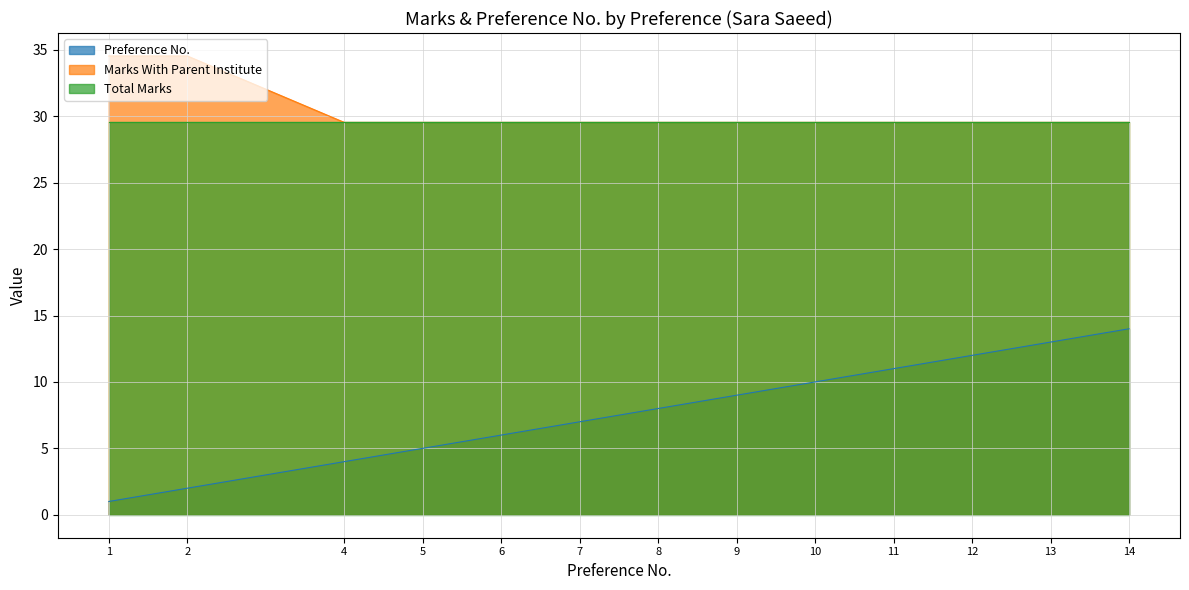

Which series has the largest range (max minus min)?

Preference No.